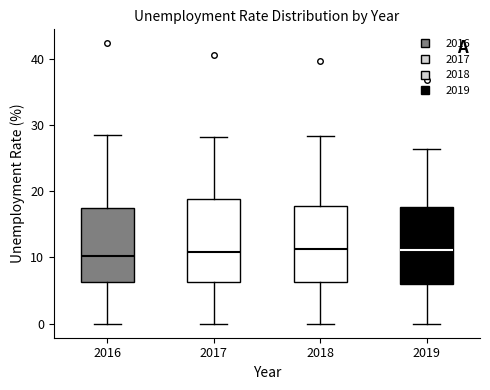

Reading left to right, transcribe this box plot: for each box, give where its median line is, the range the box spans, and where its two whiskers end, as read against the y-axis. The values are not printed on the chart, so give them approximately, as read against the axis.

2016: median 10, box 6 to 17, whiskers 0 to 29
2017: median 11, box 6 to 19, whiskers 0 to 28
2018: median 11, box 6 to 18, whiskers 0 to 28
2019: median 11, box 6 to 18, whiskers 0 to 26